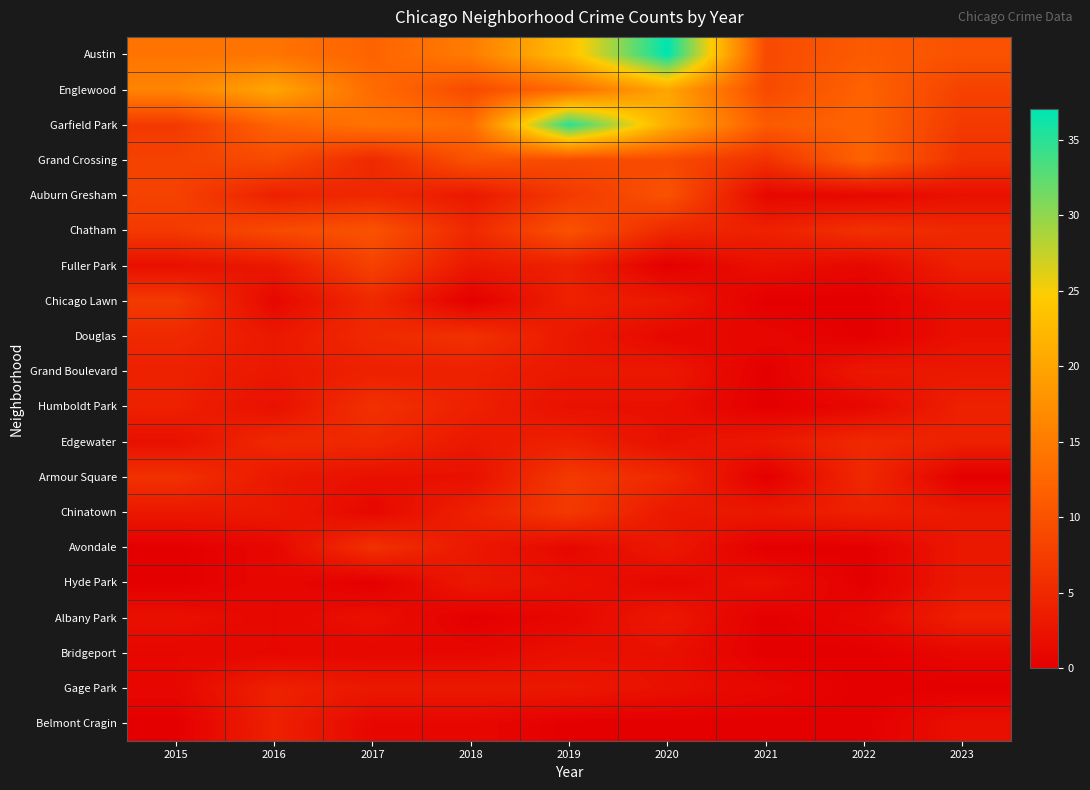

At which category is the sum across all series the highest?

2019